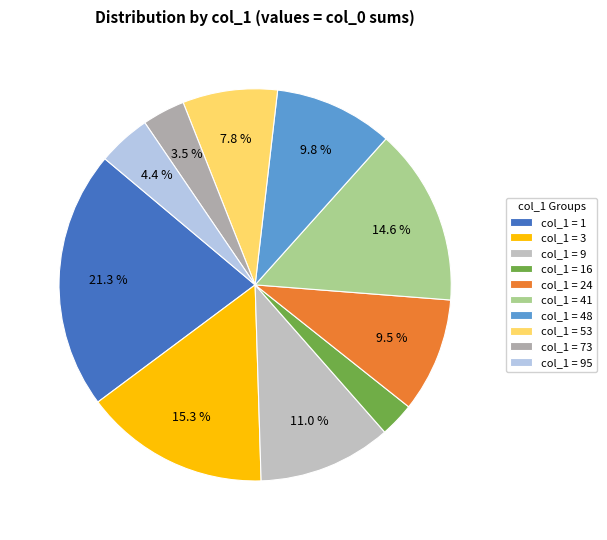

Count the number of slices in the pie.

10